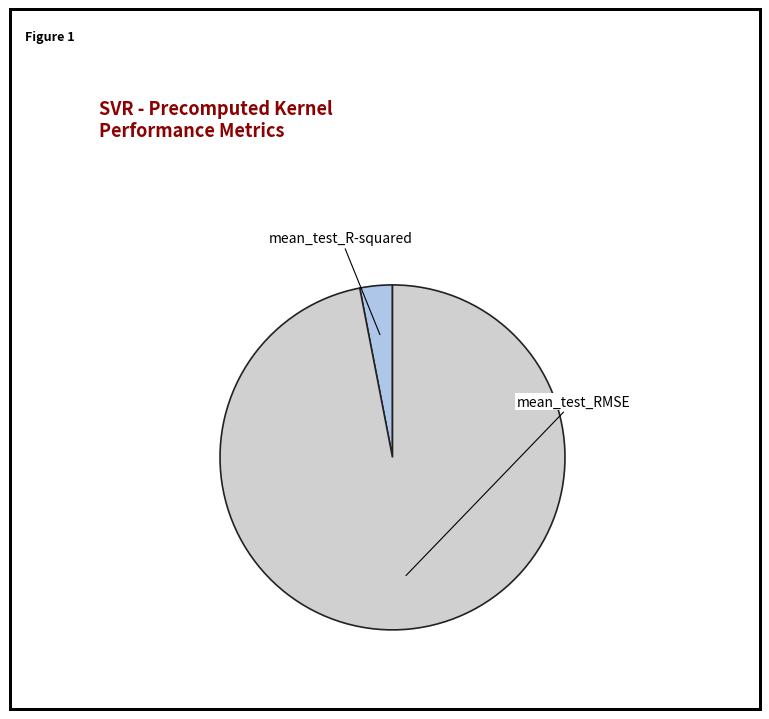

True or false: mean_test_R-squared accounts for 16% of the total.

False